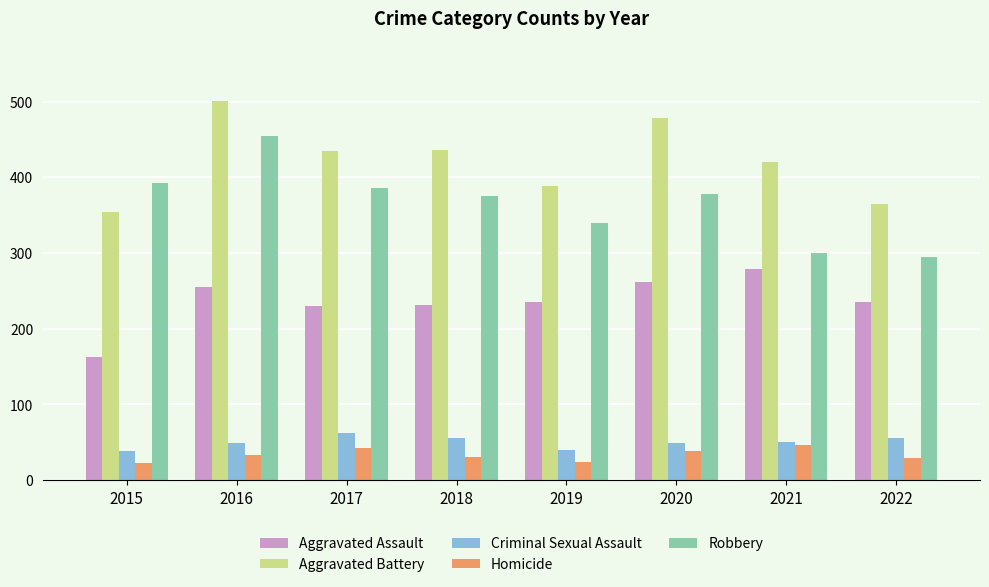

At which label does Aggravated Battery first exceed 434?

2016